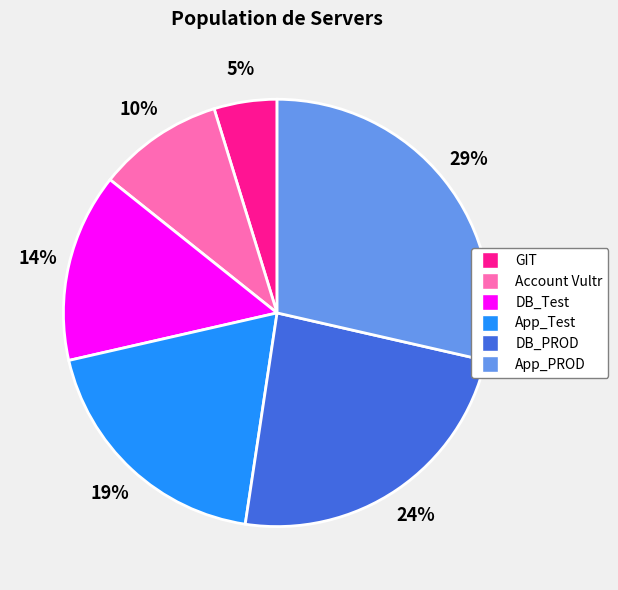

Is there a majority slice in this chart?

No